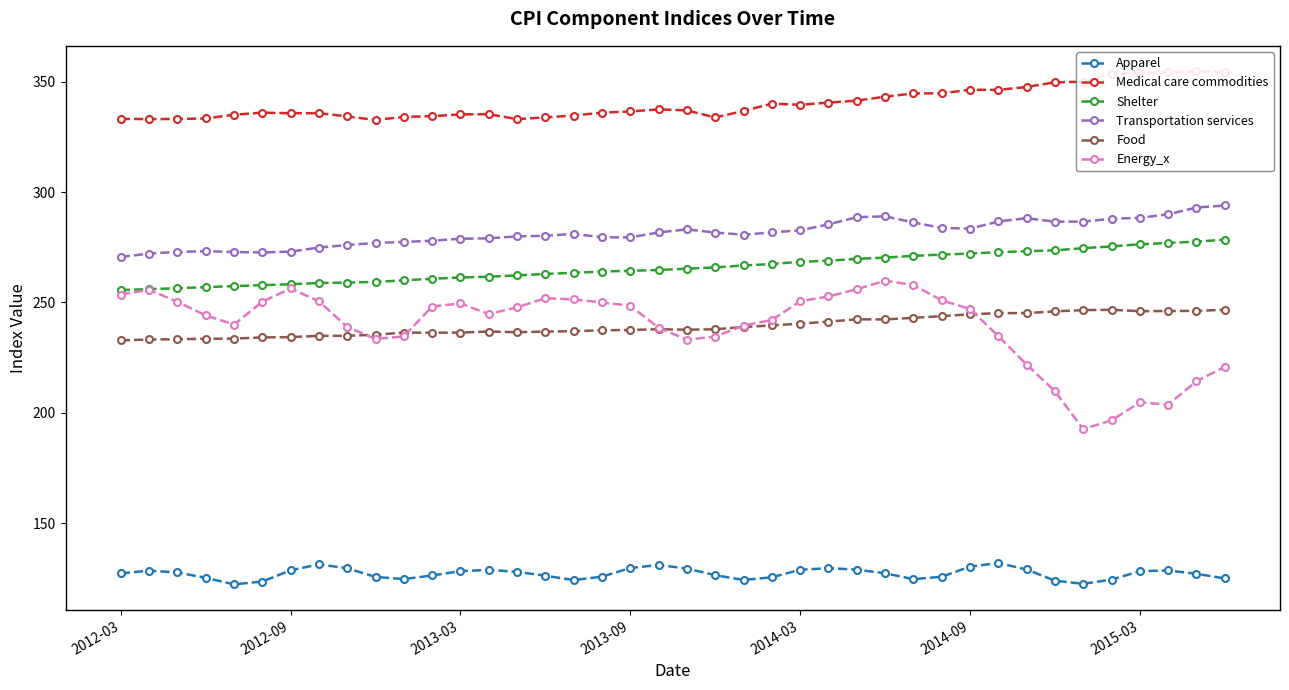

What is the greatest value displayed?

354.6